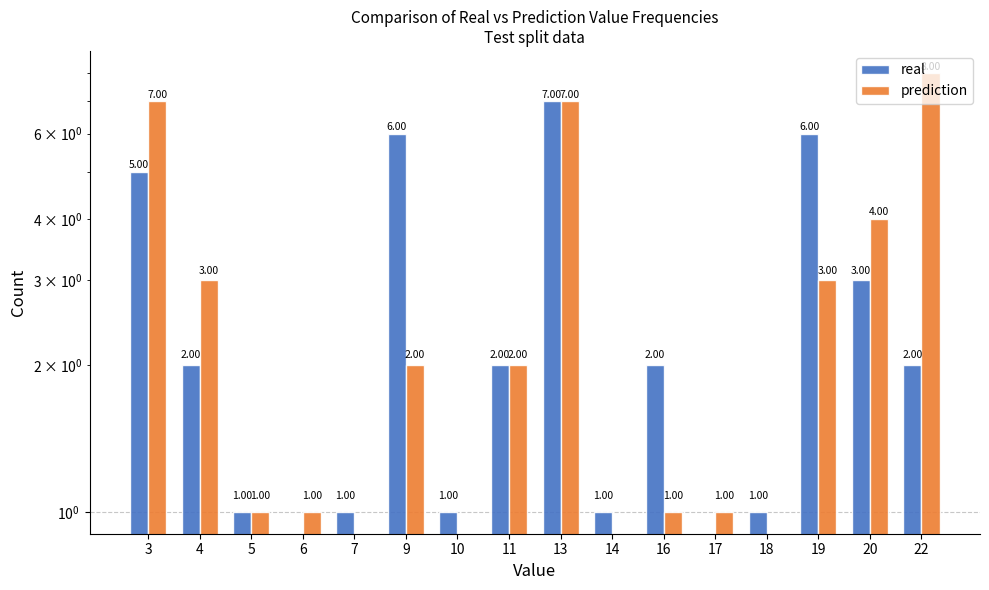

Where does the prediction series first go above 2?

3